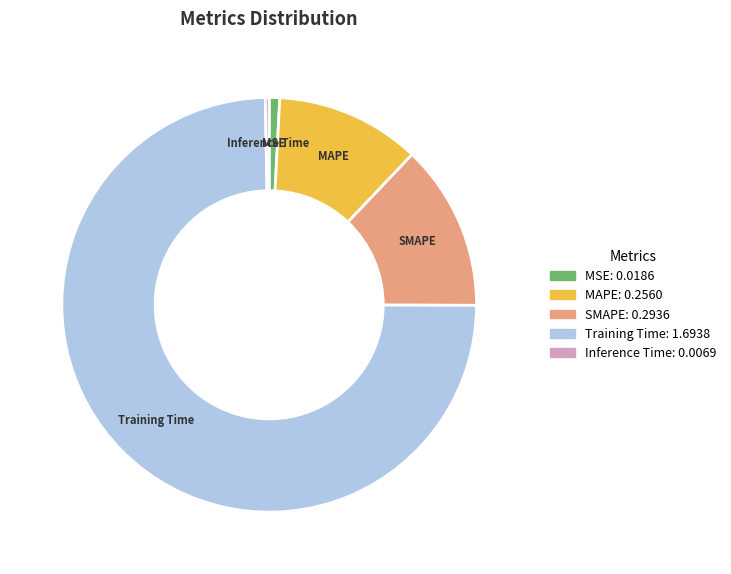

Which has a higher value, MAPE or Inference Time?

MAPE